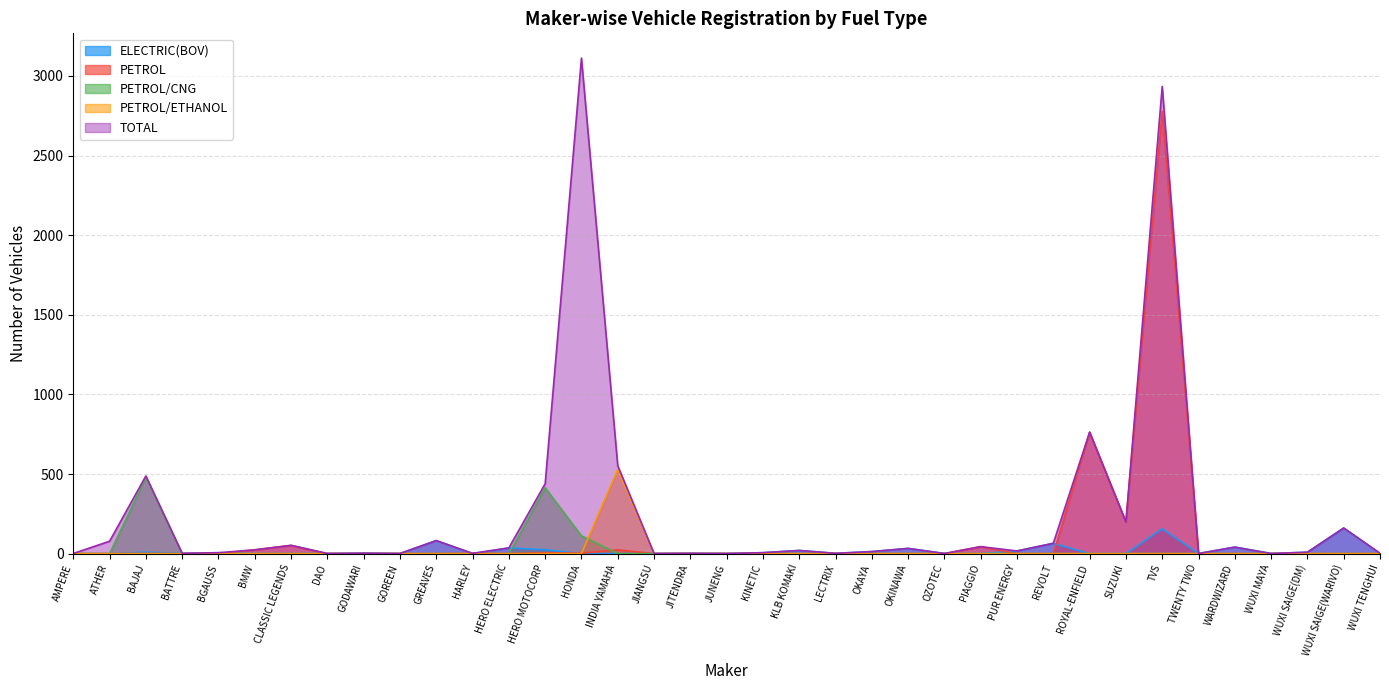

What are all the series names shown in the legend?

ELECTRIC(BOV), PETROL, PETROL/CNG, PETROL/ETHANOL, TOTAL